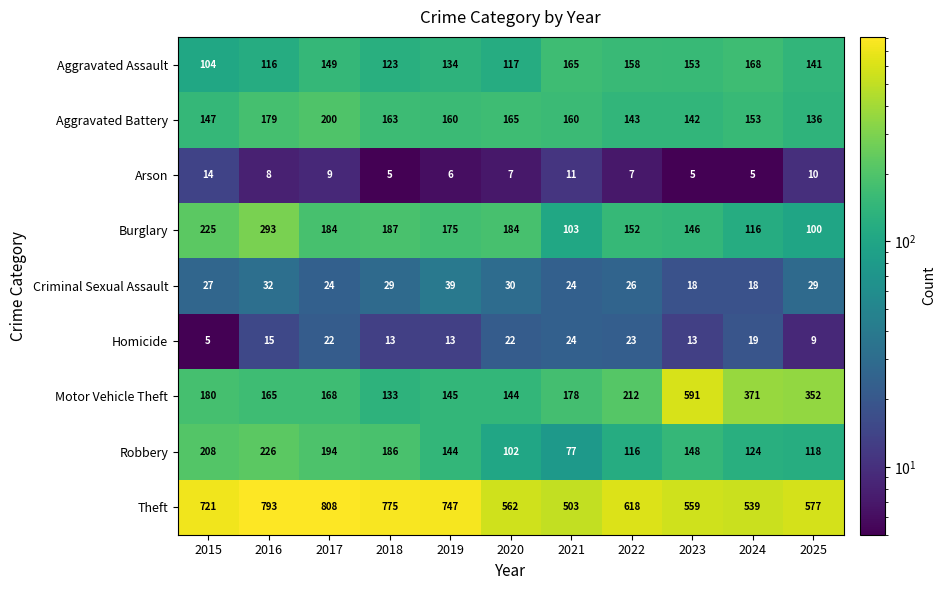

List the labels in order of Theft value, smallest first.

2021, 2024, 2023, 2020, 2025, 2022, 2015, 2019, 2018, 2016, 2017